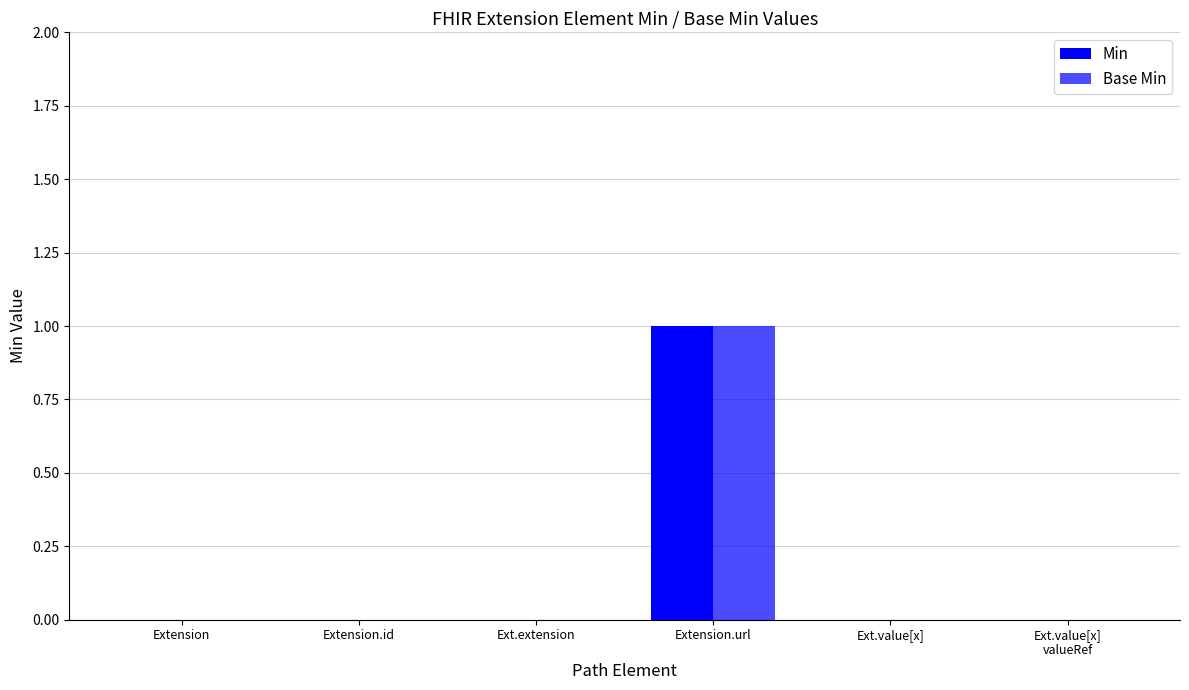

Is the value of Base Min at Ext.extension greater than the value of Min at Ext.value[x]?

No